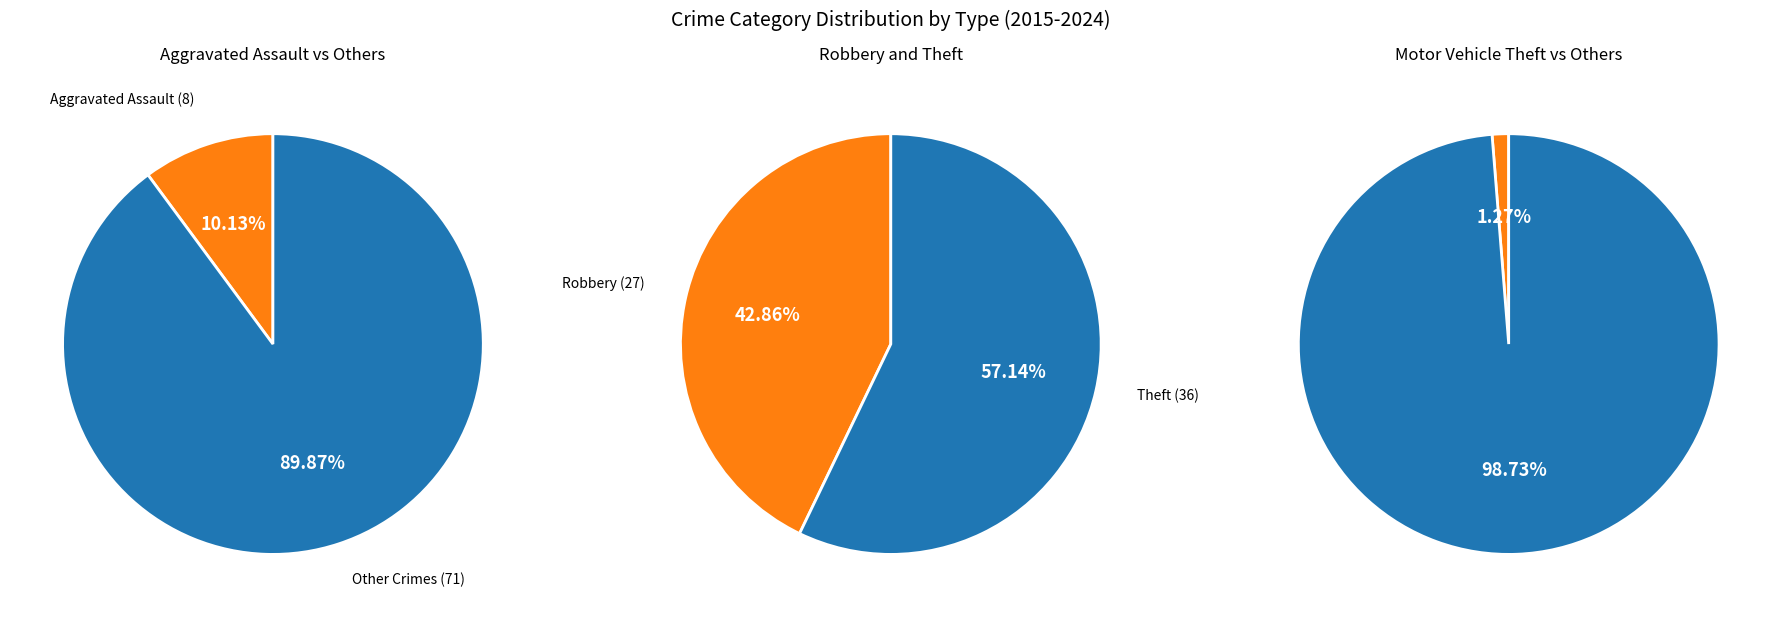

What percentage is the Motor Vehicle Theft slice, to the nearest percent?

1%